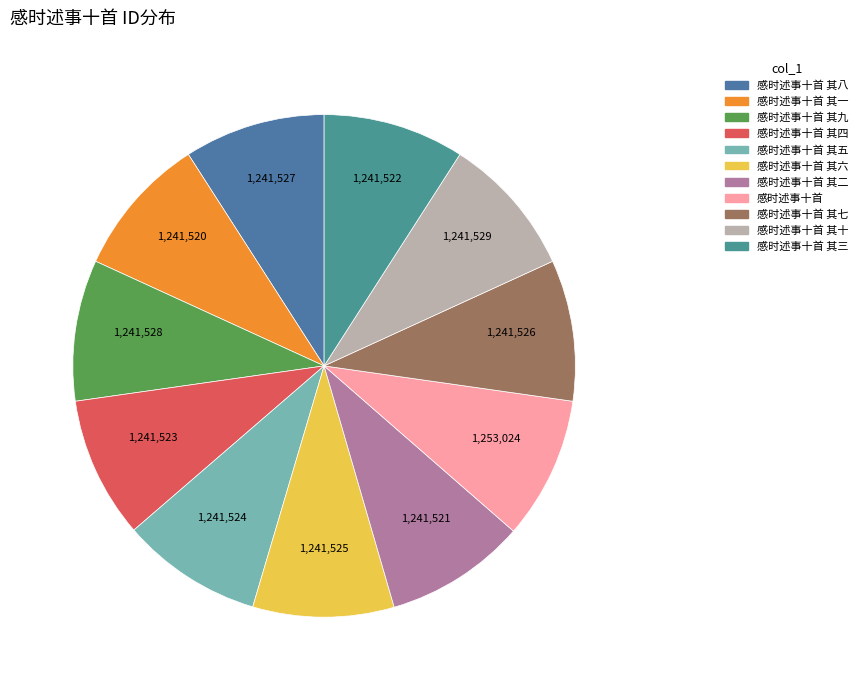

What percentage is the 感时述事十首 其六 slice, to the nearest percent?

9%